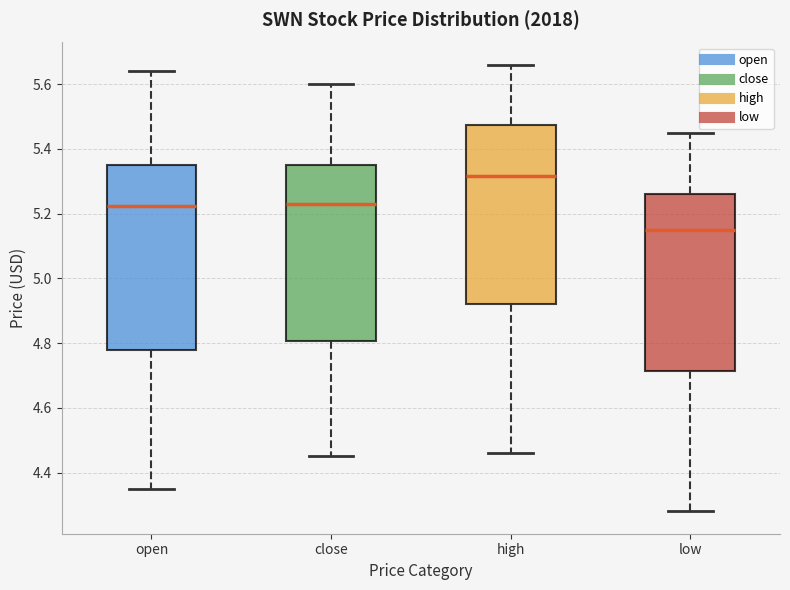

Where is the upper edge of the box for high on the y-axis? The values are not printed on the chart, so give them approximately, as read against the axis.

5.48